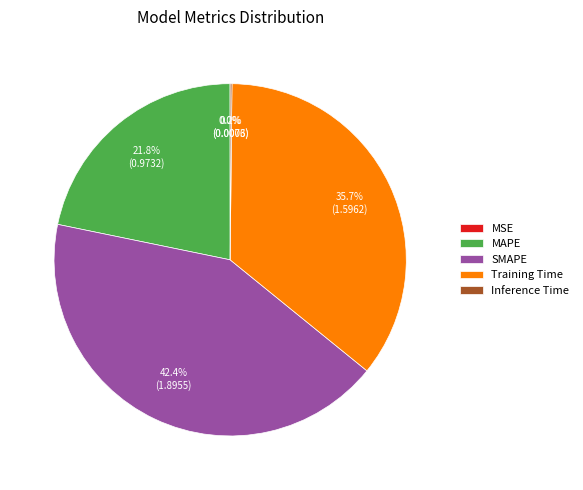

To the nearest percent, what is the average slice percentage?

20%